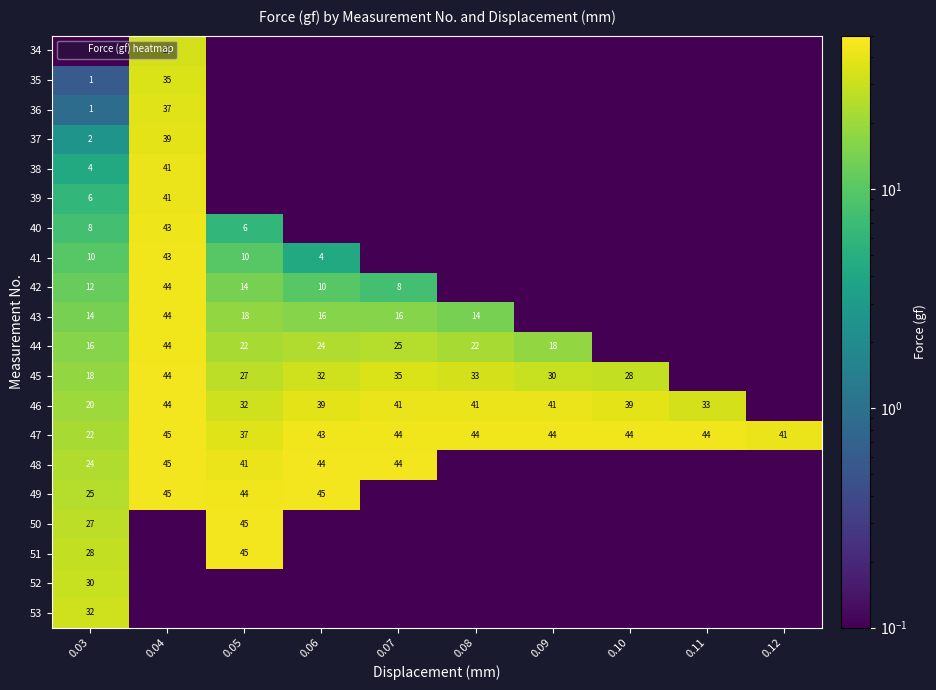

Between 0.03 and 0.05, which series saw the biggest shift?

53